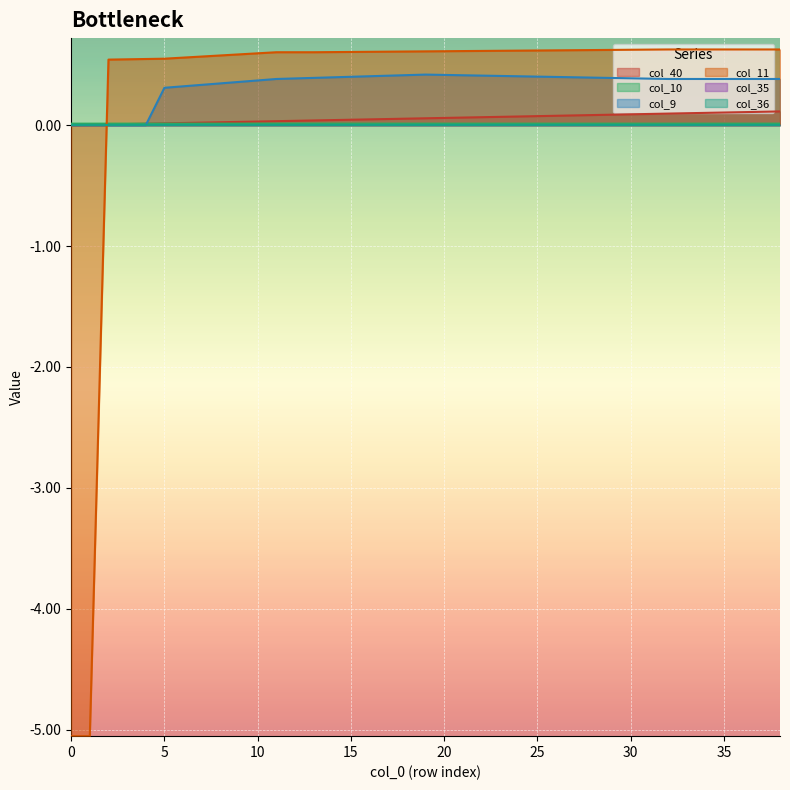

Which label corresponds to the largest value in the chart?

32